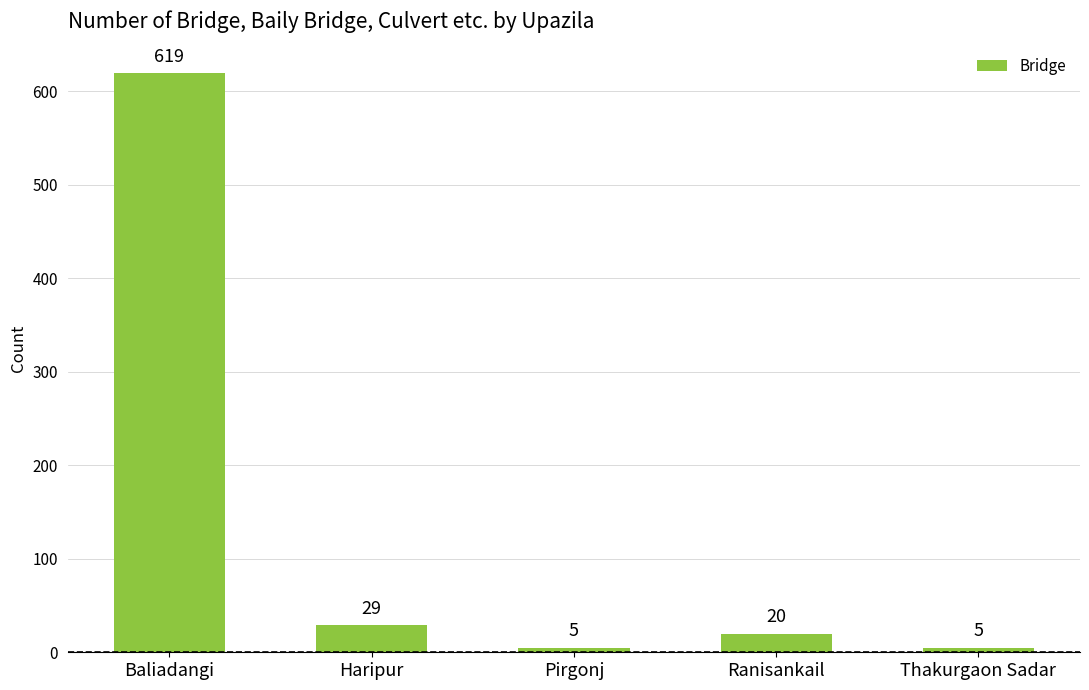

How many categories are shown in the chart?

5